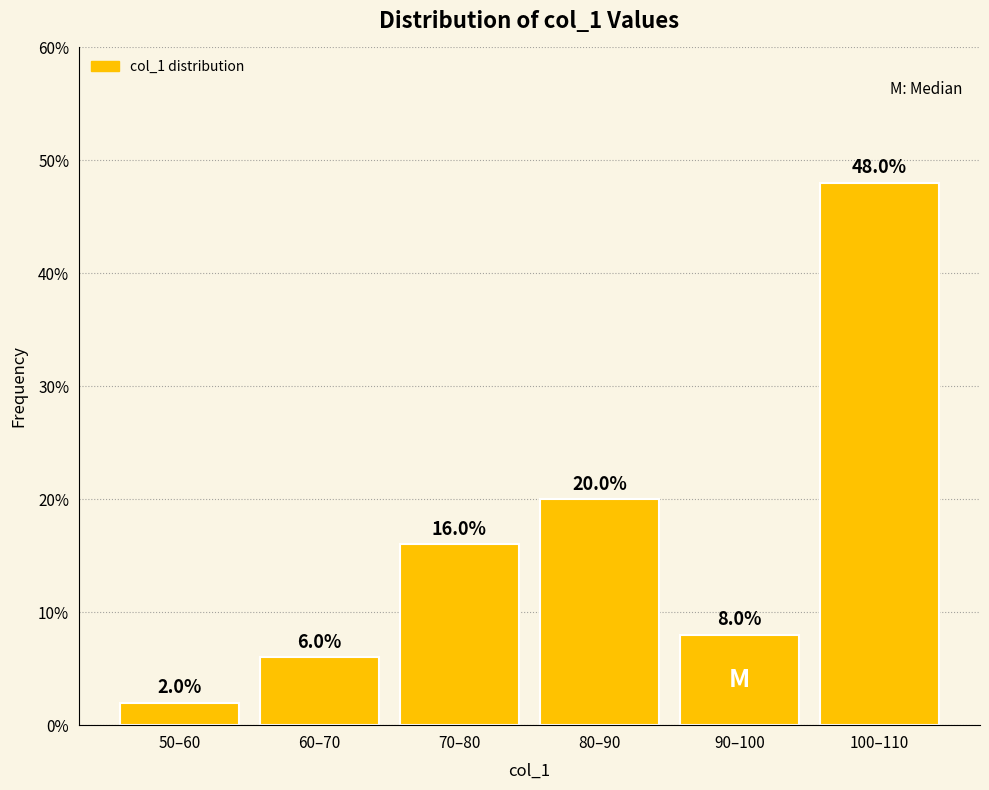

Reading right to left, what are all the values shown in this chart?

48	8	20	16	6	2